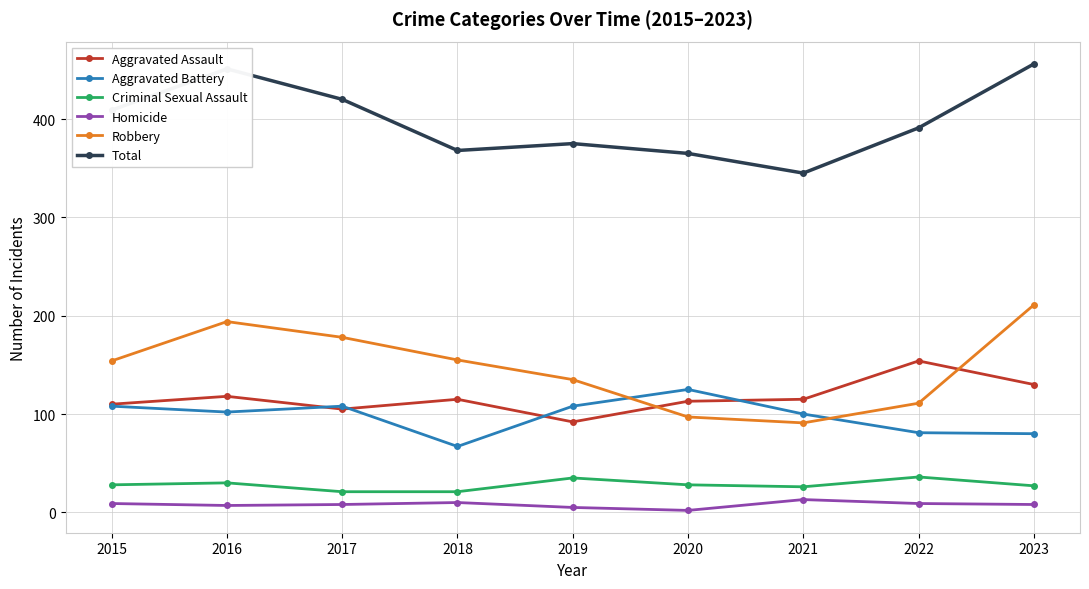

The Criminal Sexual Assault series shows 21 at 2018. True or false?

True